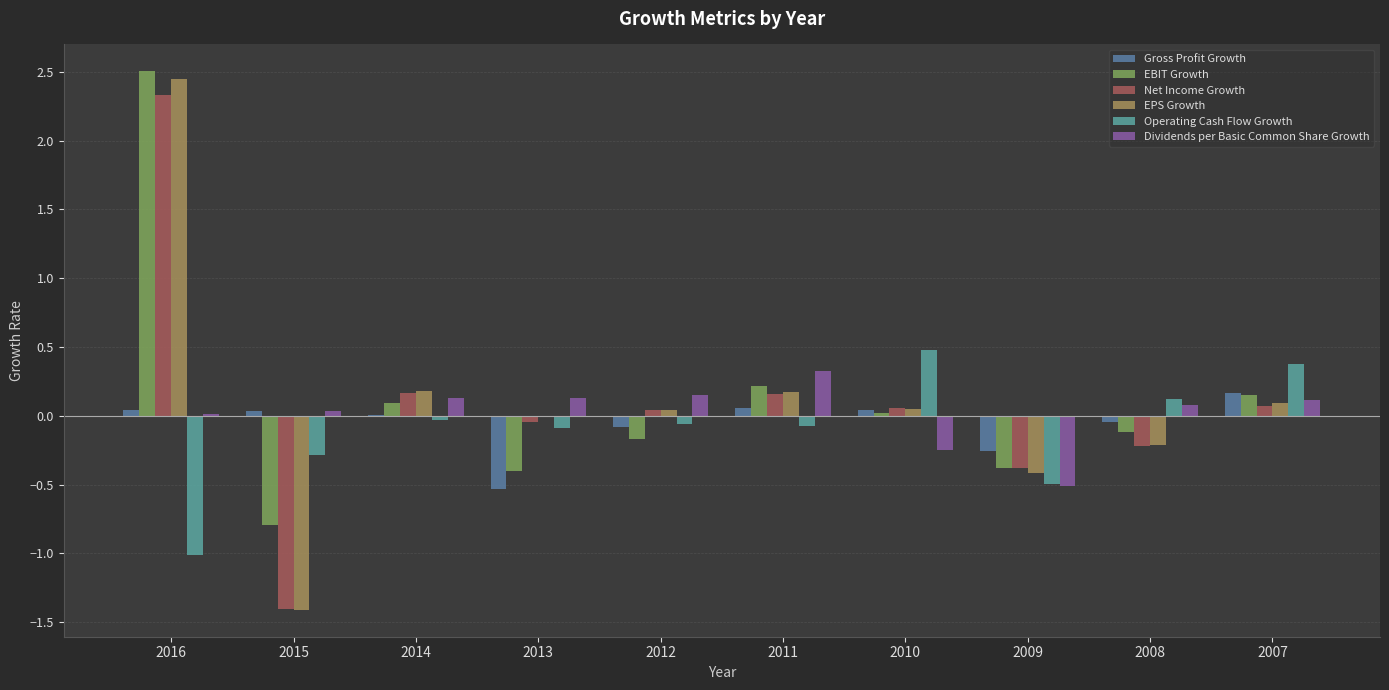

What is the minimum value for Dividends per Basic Common Share Growth?

-0.5